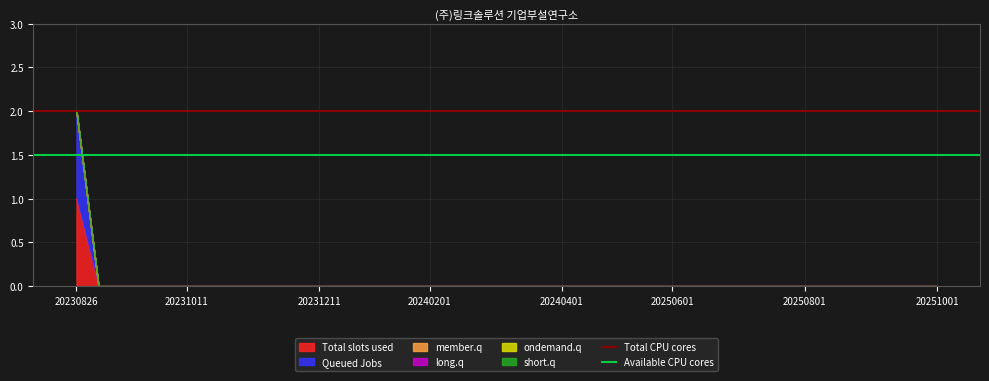

At how many categories does at least one series exceed 1?

2